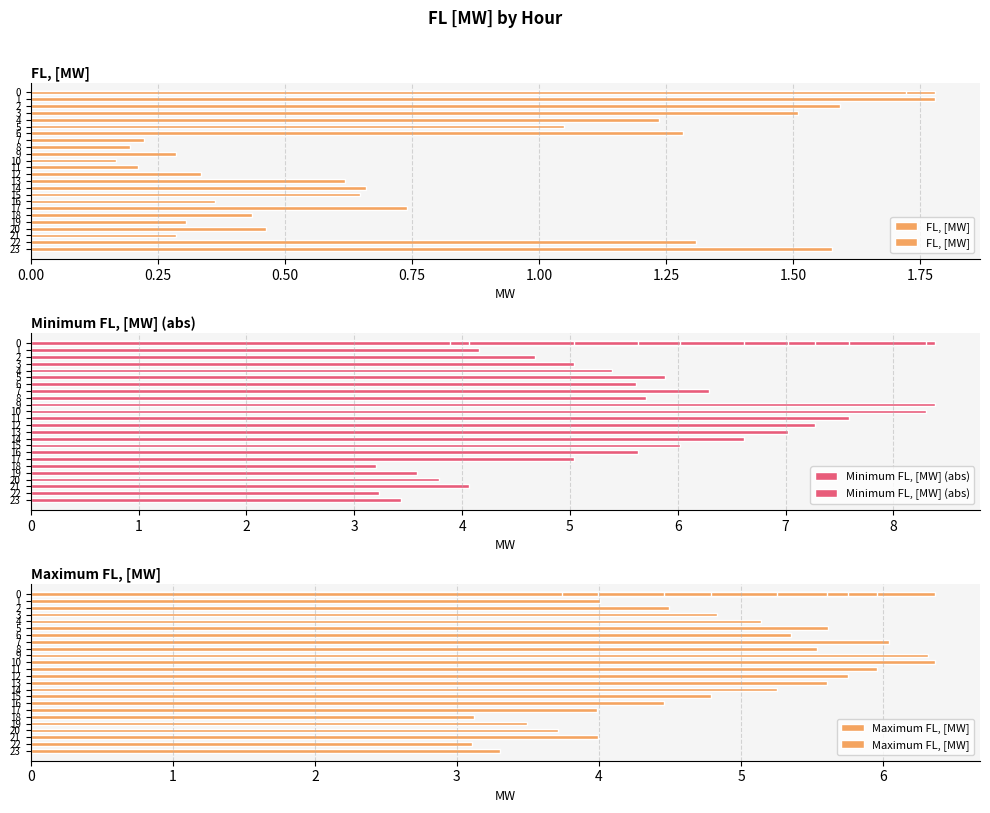

What is the maximum value shown in the chart?

8.4